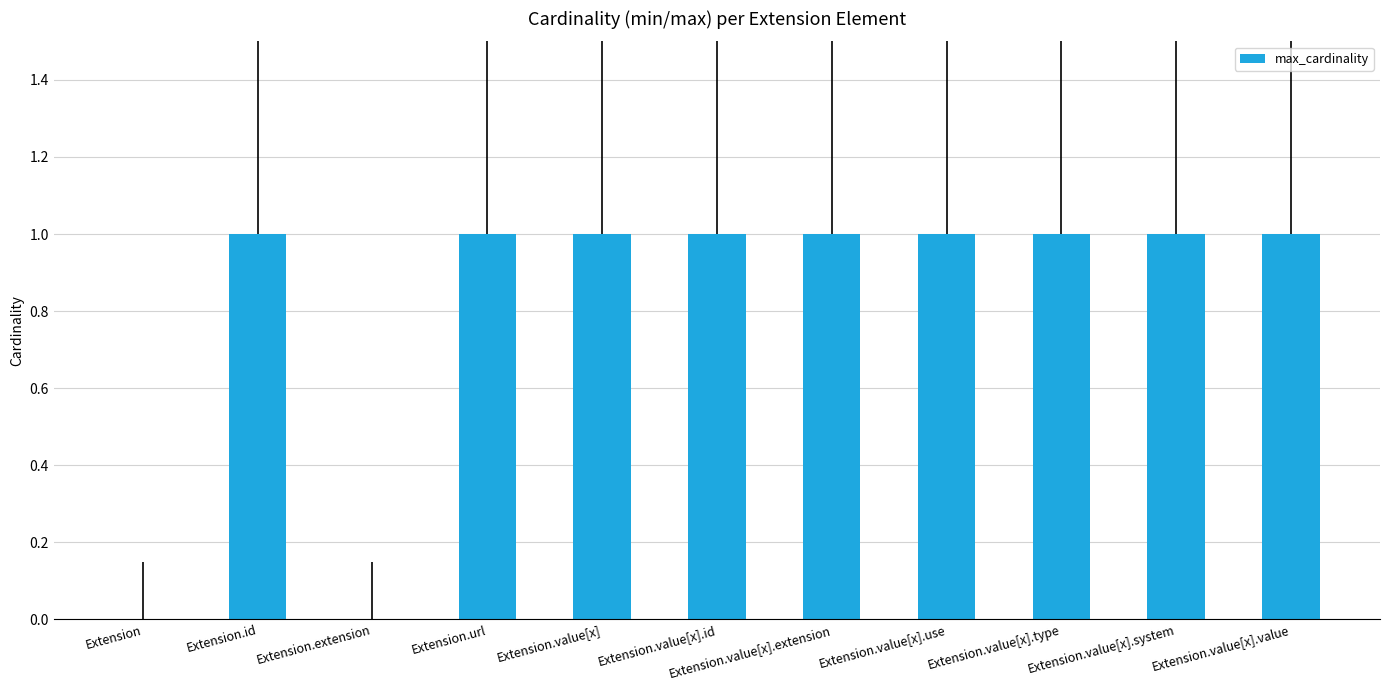

What is the change in value from Extension.extension to Extension.value[x].extension?

+1